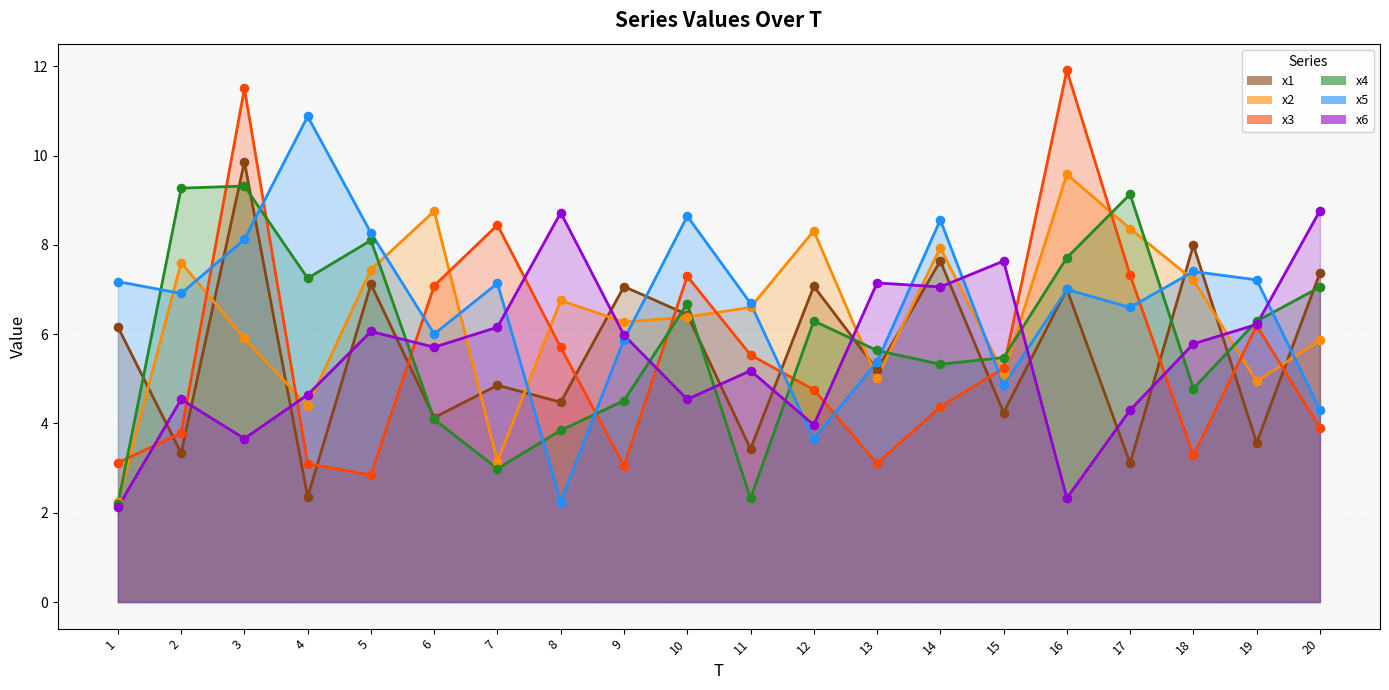

Which series contains the lowest Y value?

x6